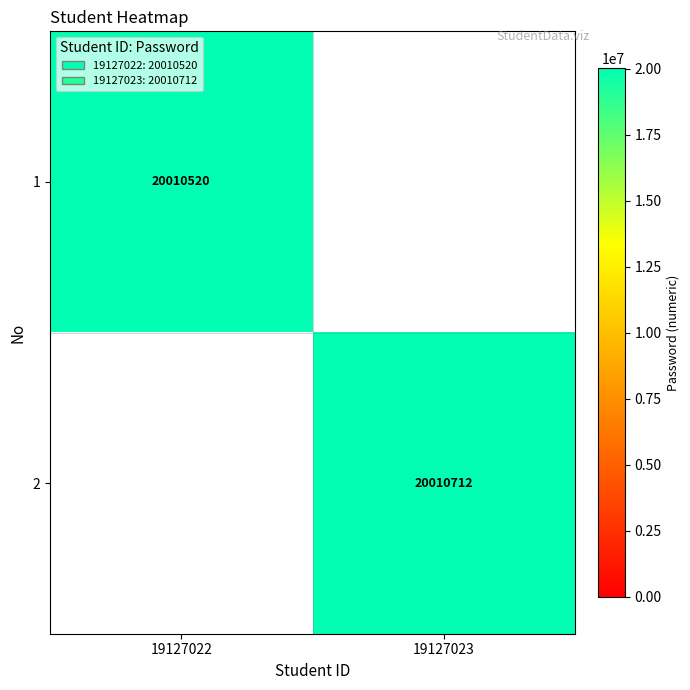

Is it true that 2 equals 4763409 at 19127023?

False